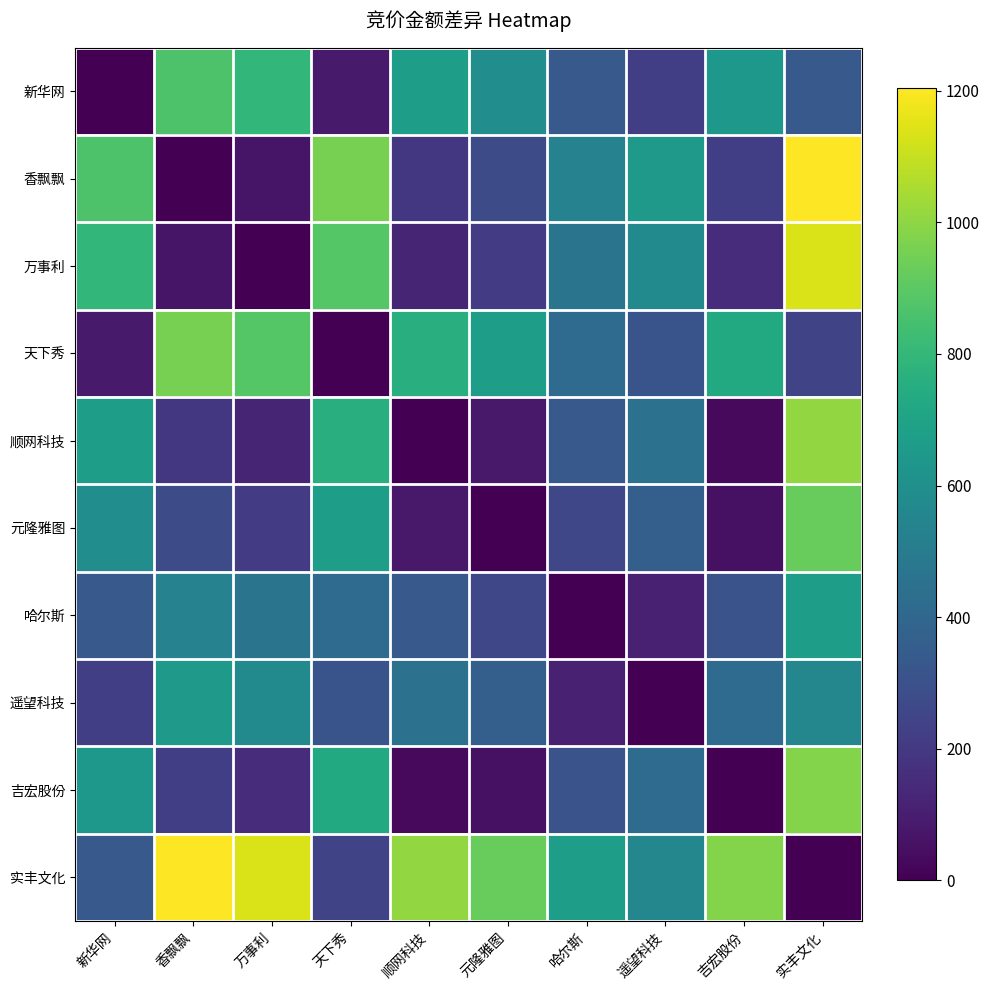

Reading right to left, transcribe all the data shown in this chart.

新华网: 实丰文化=336.0	吉宏股份=643.8	遥望科技=222.9	哈尔斯=334.6	元隆雅图=588.9	顺网科技=672.2	天下秀=87.9	万事利=798.4	香飘飘=867.6	新华网=0.0
香飘飘: 实丰文化=1203.6	吉宏股份=223.8	遥望科技=644.7	哈尔斯=532.9	元隆雅图=278.7	顺网科技=195.3	天下秀=955.5	万事利=69.2	香飘飘=0.0	新华网=867.6
万事利: 实丰文化=1134.5	吉宏股份=154.6	遥望科技=575.5	哈尔斯=463.8	元隆雅图=209.5	顺网科技=126.2	天下秀=886.3	万事利=0.0	香飘飘=69.2	新华网=798.4
天下秀: 实丰文化=248.2	吉宏股份=731.7	遥望科技=310.8	哈尔斯=422.5	元隆雅图=676.8	顺网科技=760.1	天下秀=0.0	万事利=886.3	香飘飘=955.5	新华网=87.9
顺网科技: 实丰文化=1008.3	吉宏股份=28.4	遥望科技=449.3	哈尔斯=337.6	元隆雅图=83.3	顺网科技=0.0	天下秀=760.1	万事利=126.2	香飘飘=195.3	新华网=672.2
元隆雅图: 实丰文化=924.9	吉宏股份=54.9	遥望科技=366.0	哈尔斯=254.3	元隆雅图=0.0	顺网科技=83.3	天下秀=676.8	万事利=209.5	香飘飘=278.7	新华网=588.9
哈尔斯: 实丰文化=670.7	吉宏股份=309.2	遥望科技=111.7	哈尔斯=0.0	元隆雅图=254.3	顺网科技=337.6	天下秀=422.5	万事利=463.8	香飘飘=532.9	新华网=334.6
遥望科技: 实丰文化=558.9	吉宏股份=420.9	遥望科技=0.0	哈尔斯=111.7	元隆雅图=366.0	顺网科技=449.3	天下秀=310.8	万事利=575.5	香飘飘=644.7	新华网=222.9
吉宏股份: 实丰文化=979.9	吉宏股份=0.0	遥望科技=420.9	哈尔斯=309.2	元隆雅图=54.9	顺网科技=28.4	天下秀=731.7	万事利=154.6	香飘飘=223.8	新华网=643.8
实丰文化: 实丰文化=0.0	吉宏股份=979.9	遥望科技=558.9	哈尔斯=670.7	元隆雅图=924.9	顺网科技=1008.3	天下秀=248.2	万事利=1134.5	香飘飘=1203.6	新华网=336.0